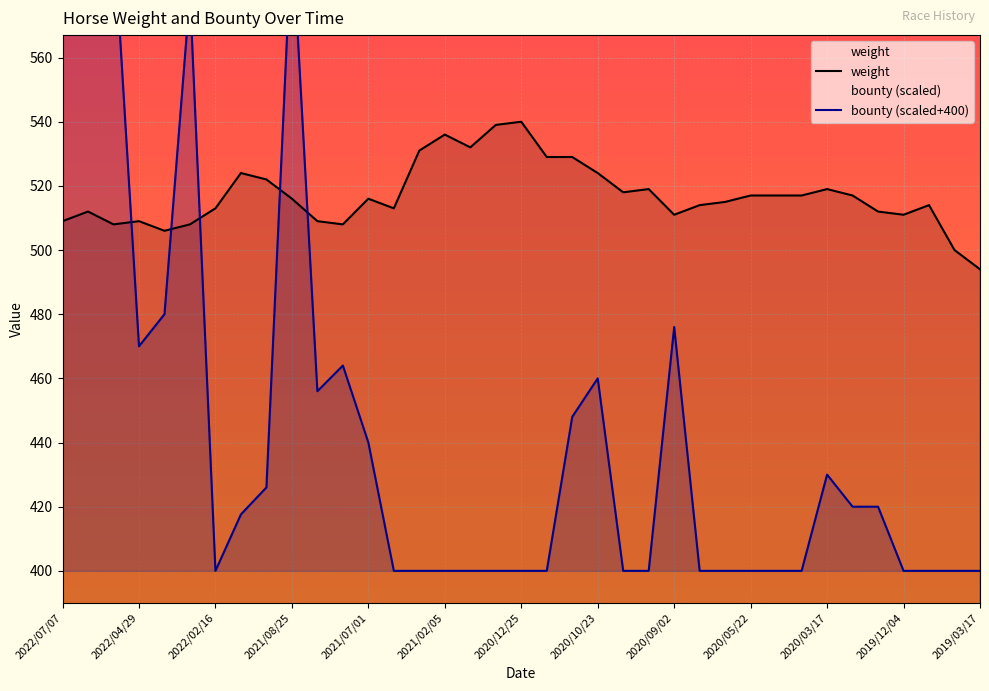

What is the label of the 29th point from the left?

2020/04/30